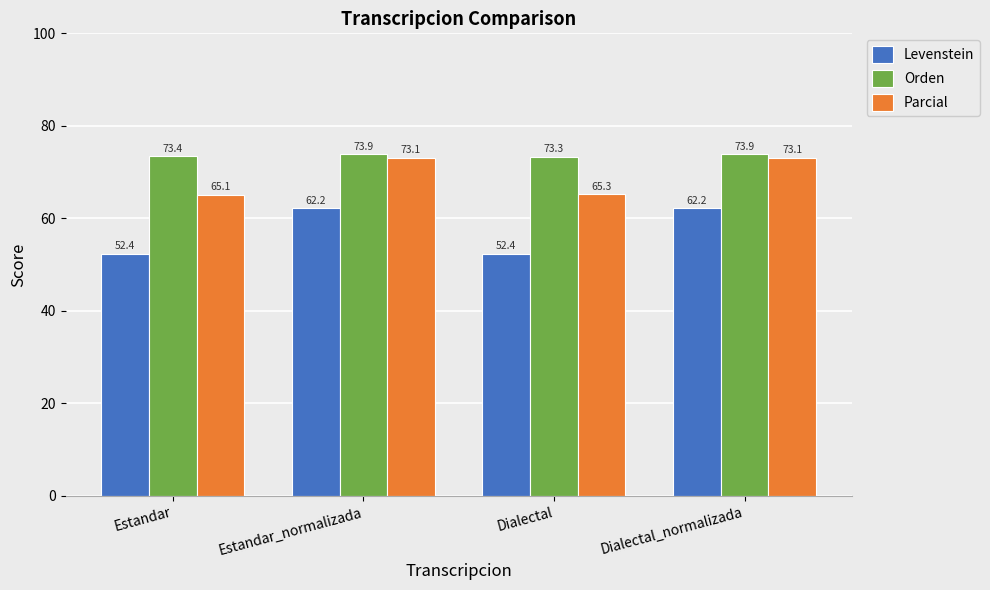

Is it true that Levenstein equals 89.3 at Estandar?

False